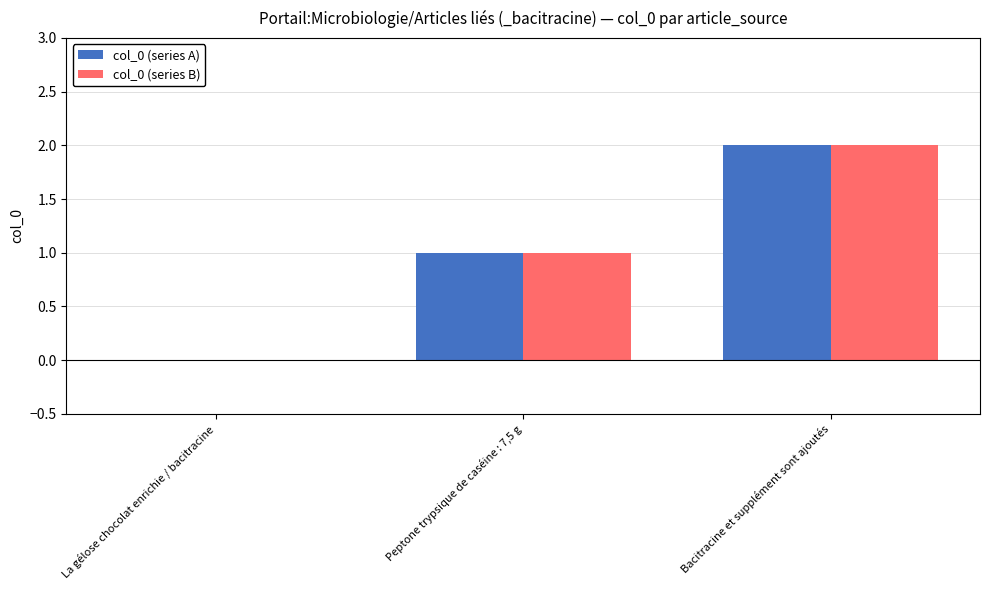

Where is col_0 (series B) nearest to the value 1?

Peptone trypsique de caséine : 7,5 g